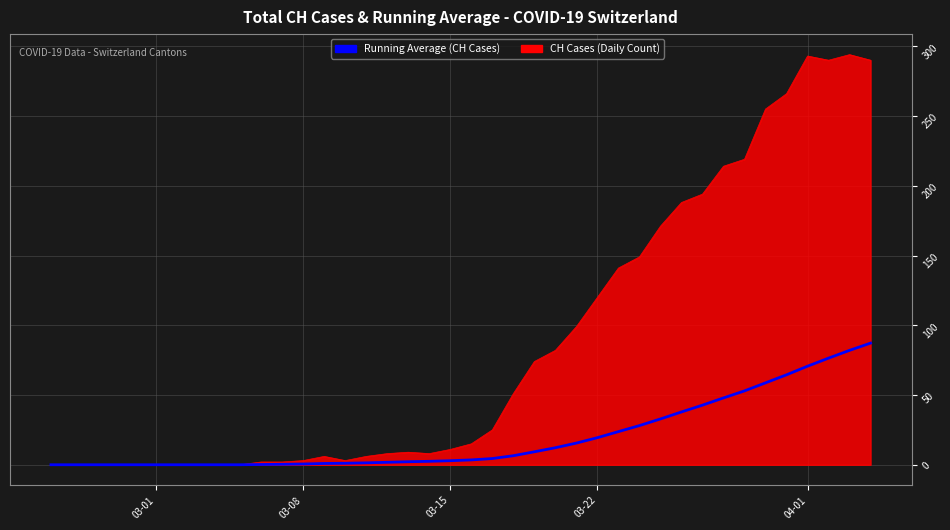

What is the greatest value displayed?

294.0